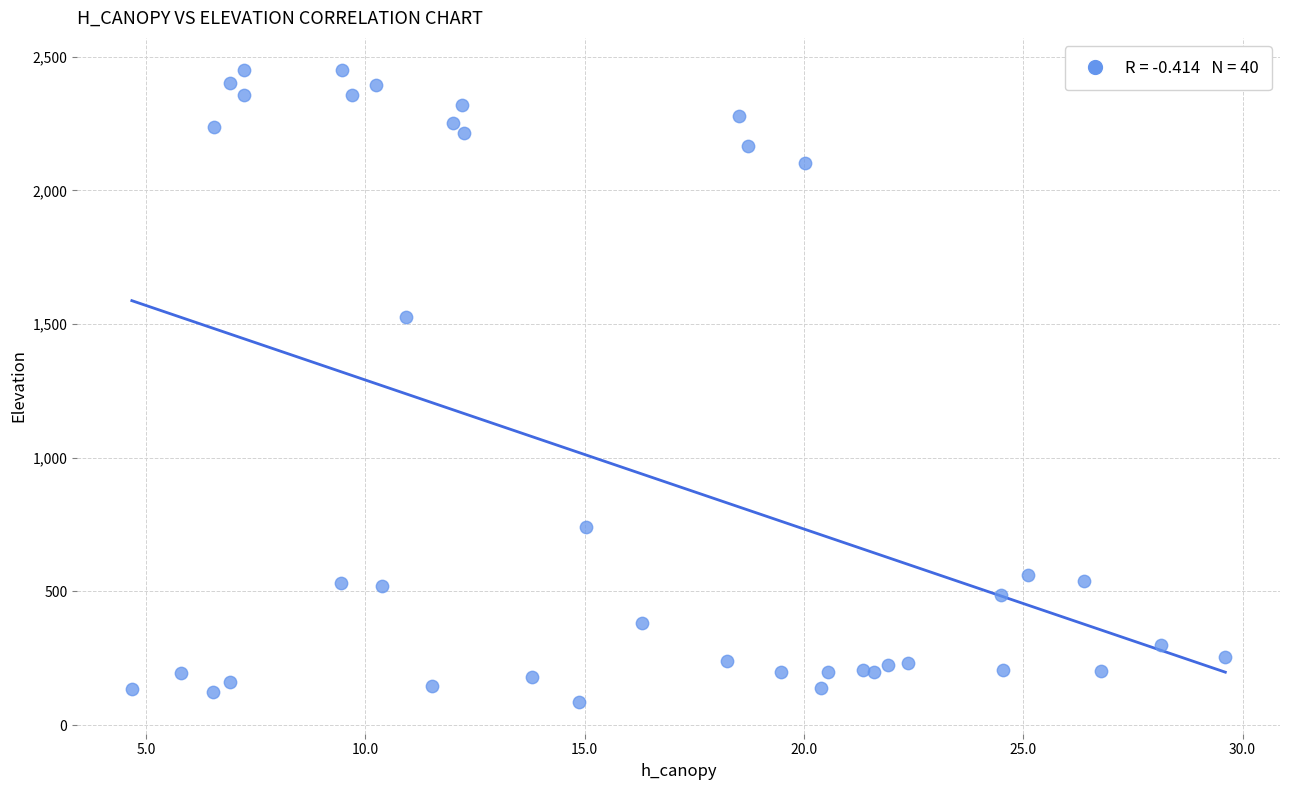

What Y value in the scatter plot is closest to 1268?

1528.2